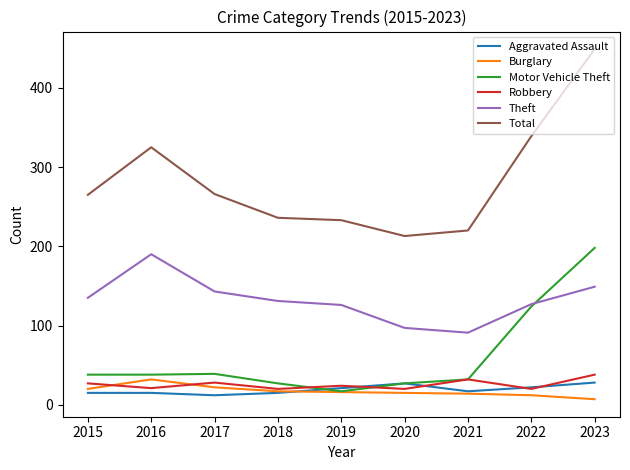

What is the difference between the maximum and minimum values in the Motor Vehicle Theft series?

181